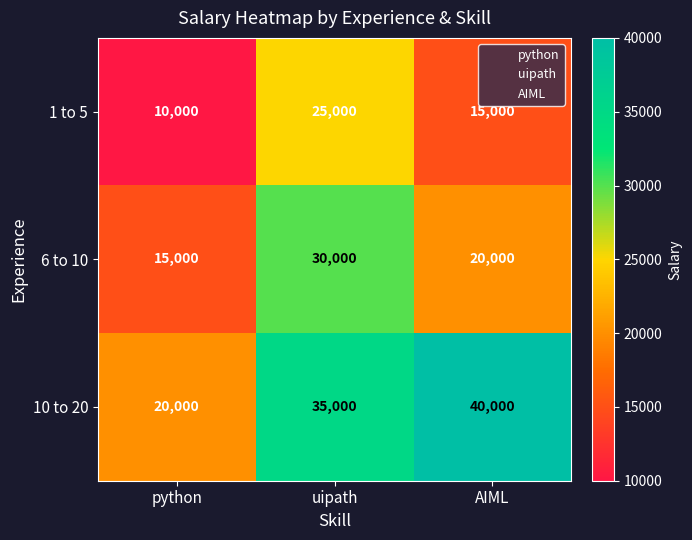

What is the sum of all 6 to 10 values?

65000